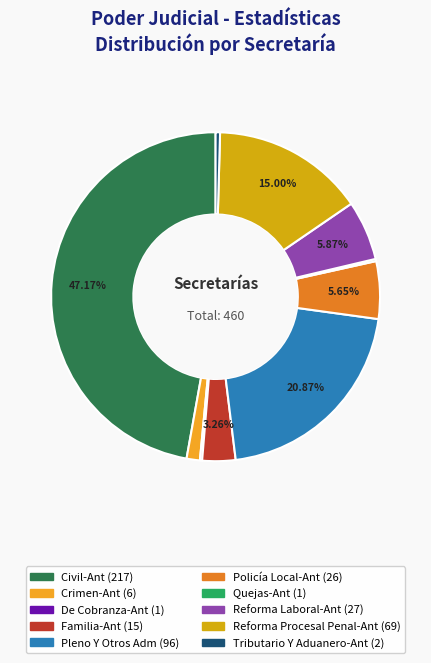

Is it true that Quejas-Ant is 0% of the pie?

True